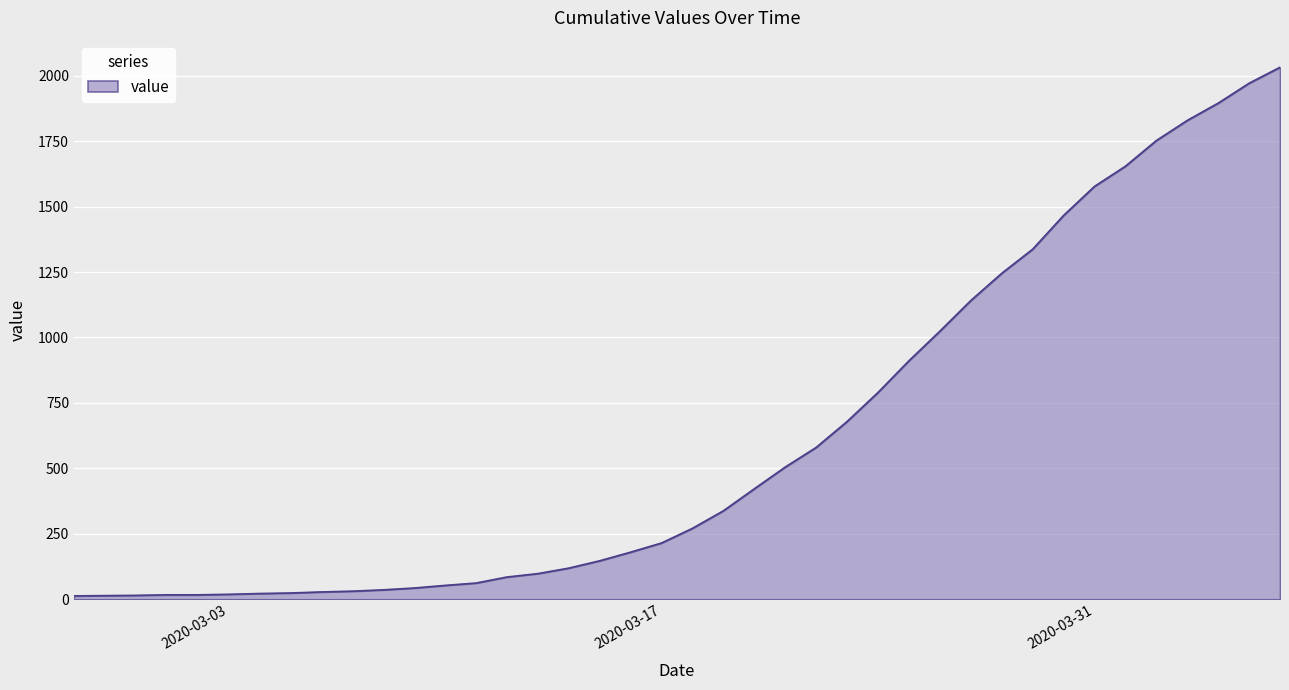

What is the greatest value displayed?

2032